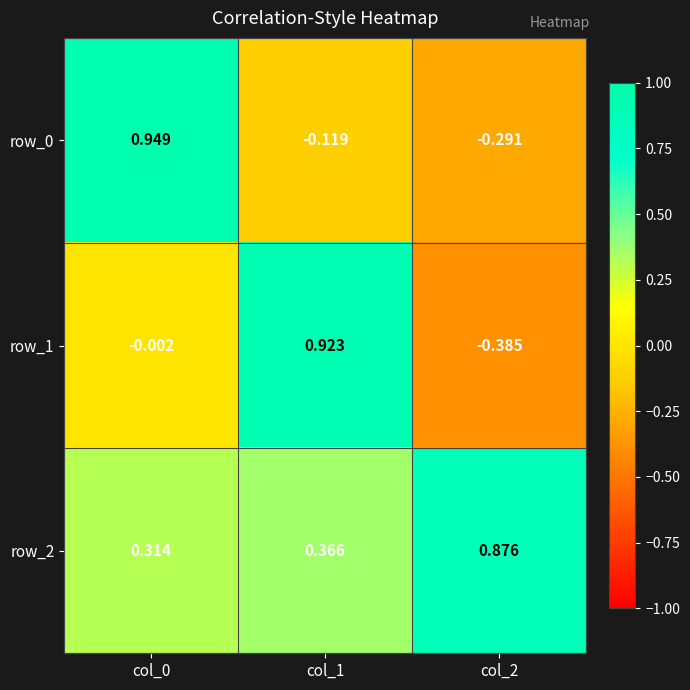

Is the value of row_0 at col_0 greater than the value of row_1 at col_1?

Yes